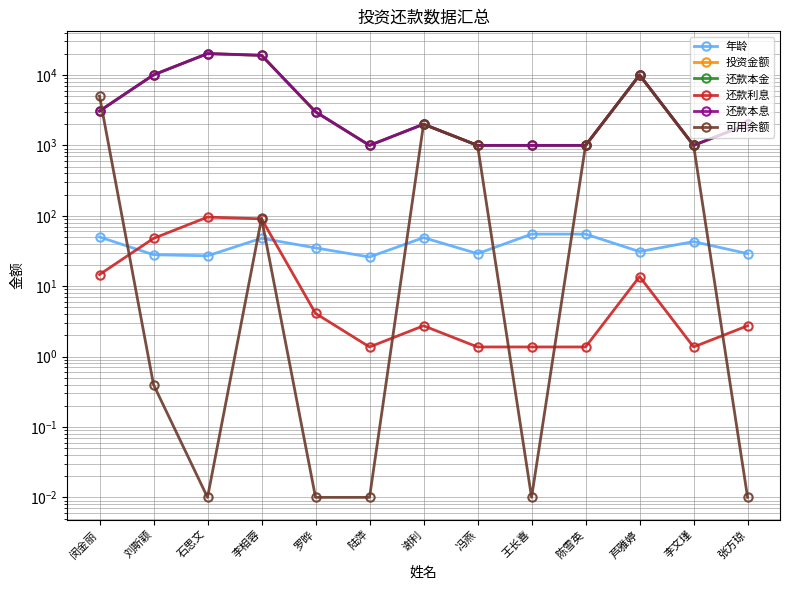

Is the value of 还款本金 at 李文瑾 greater than the value of 可用余额 at 张方琼?

Yes